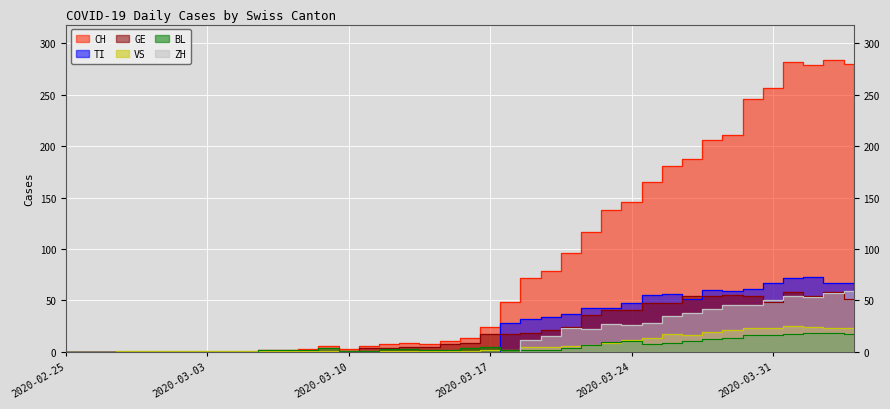

What are all the series names shown in the legend?

CH, TI, GE, VS, BL, ZH